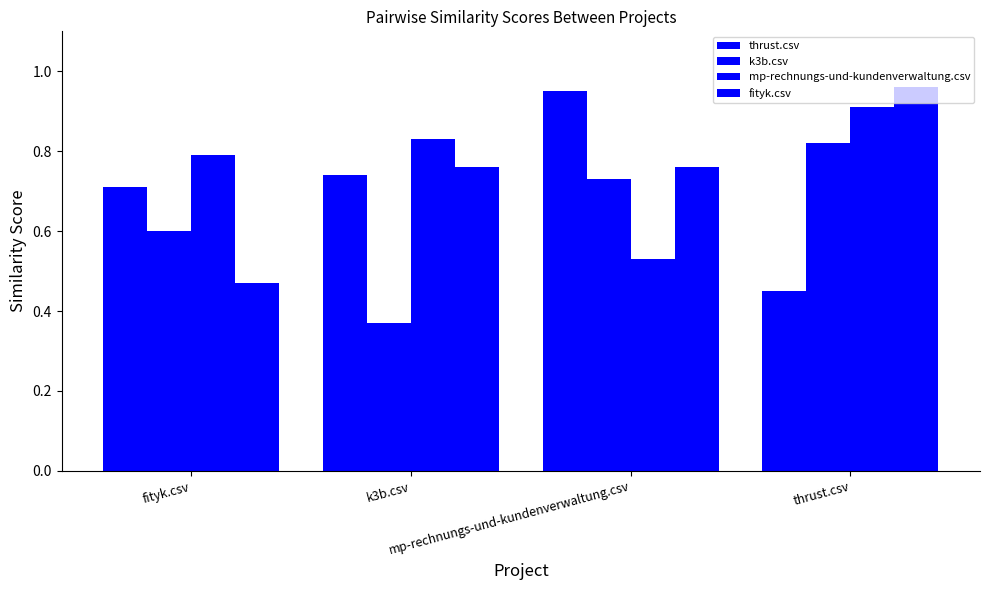

What is the difference between the k3b.csv values at k3b.csv and mp-rechnungs-und-kundenverwaltung.csv?

0.4